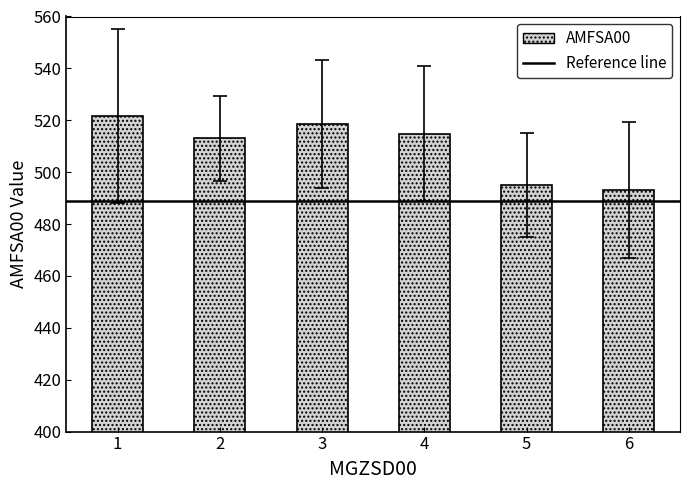

What is the value of the 1st bar from the left?

521.7